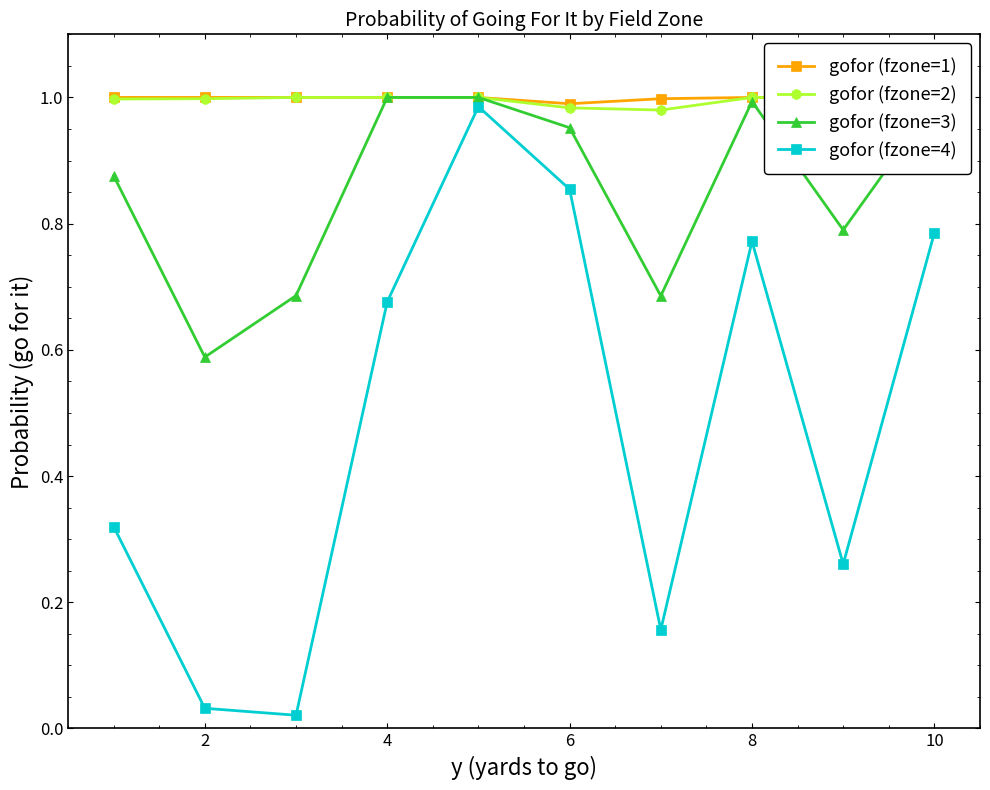

Is it true that gofor (fzone=3) equals 1.0 at 10?

True